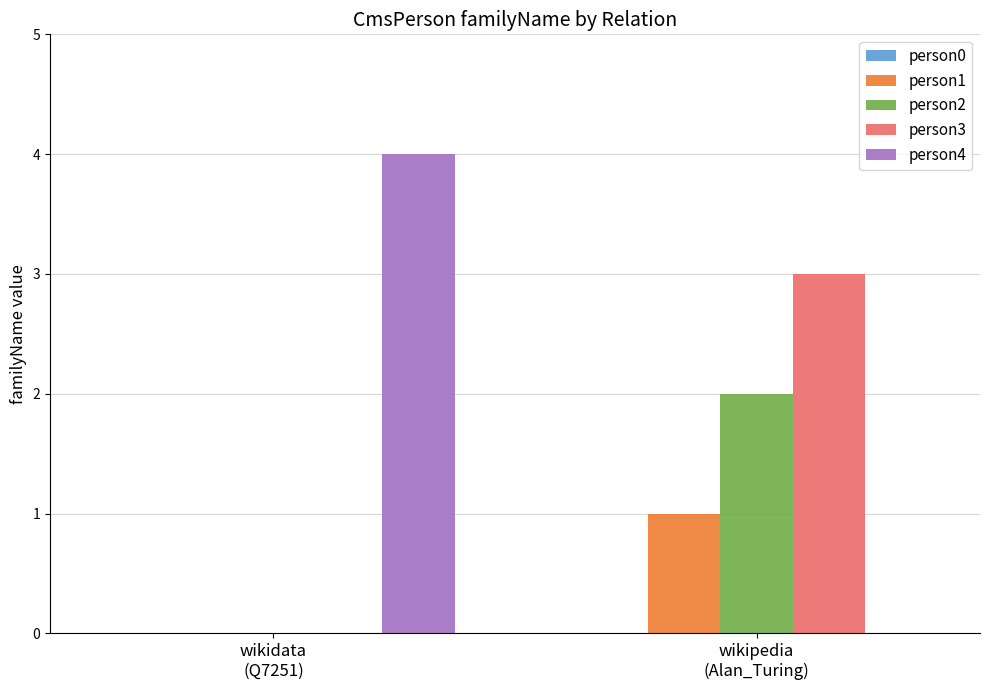

Between wikidata
(Q7251) and wikipedia
(Alan_Turing), which series saw the biggest shift?

person4